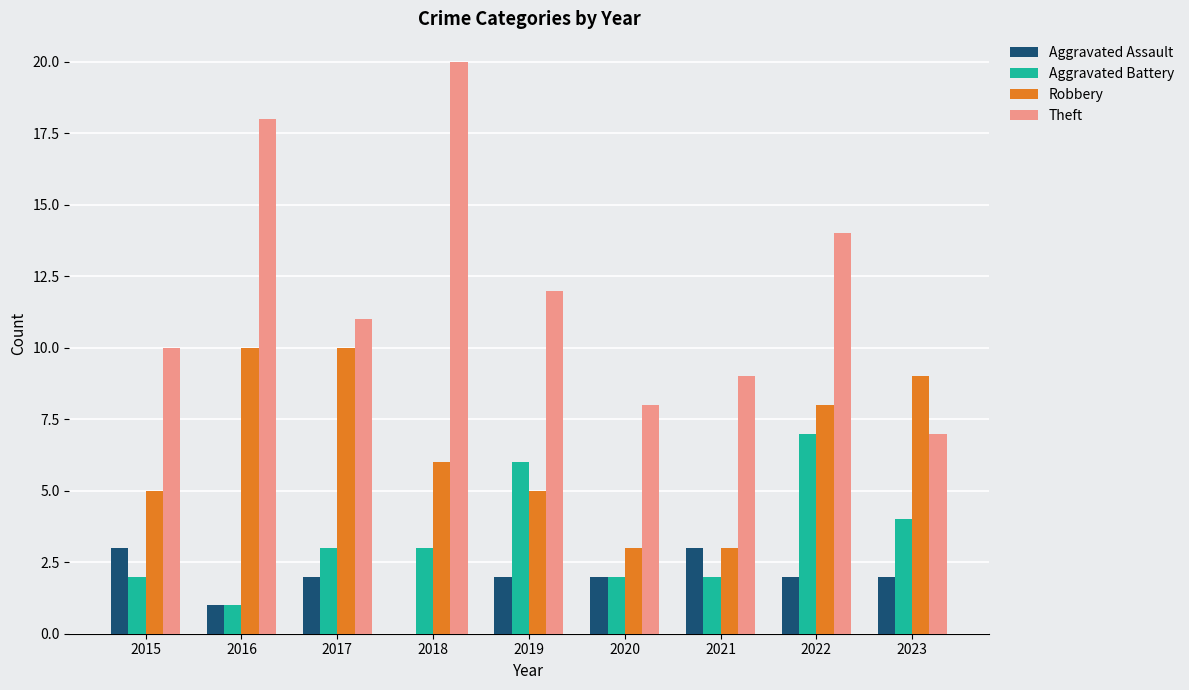

Which series has the largest total across all categories?

Theft